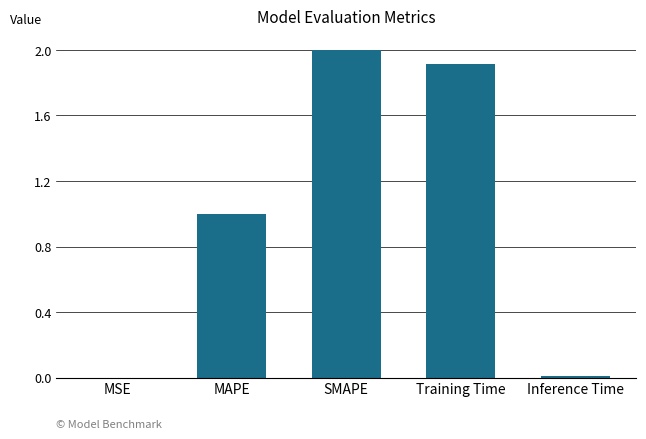

The value at MAPE is 1.6. True or false?

False